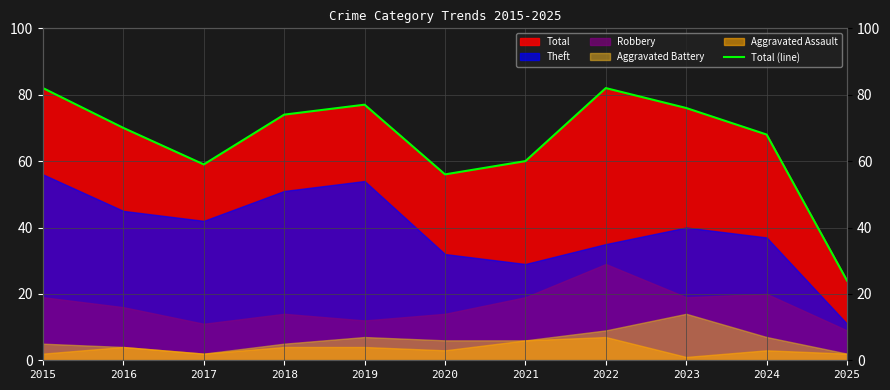

How many categories are shown in the chart?

11